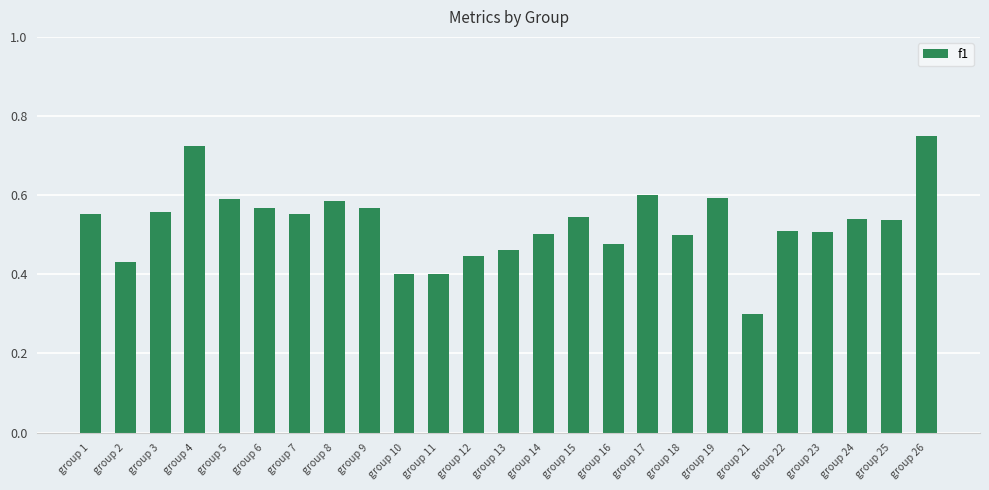

Which label corresponds to the largest value in the chart?

group 26